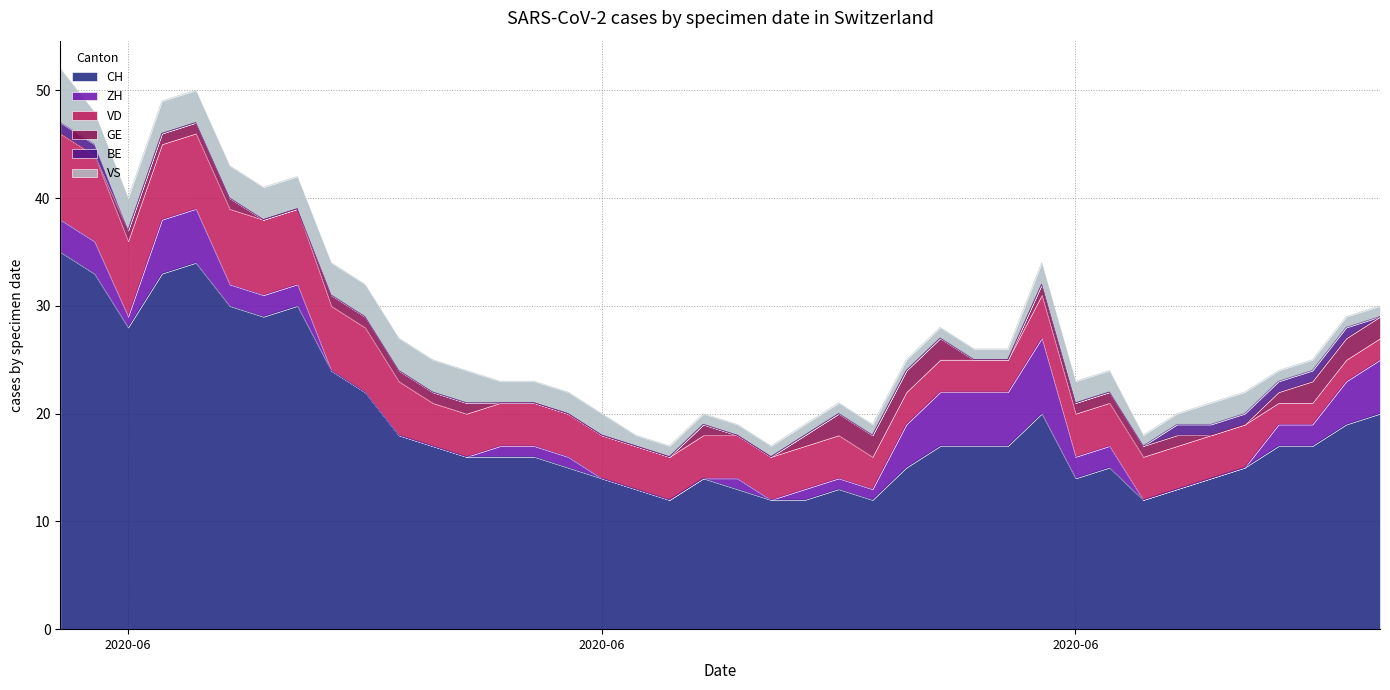

Where do GE and VS first cross each other?

2020-06-26 and 2020-06-27